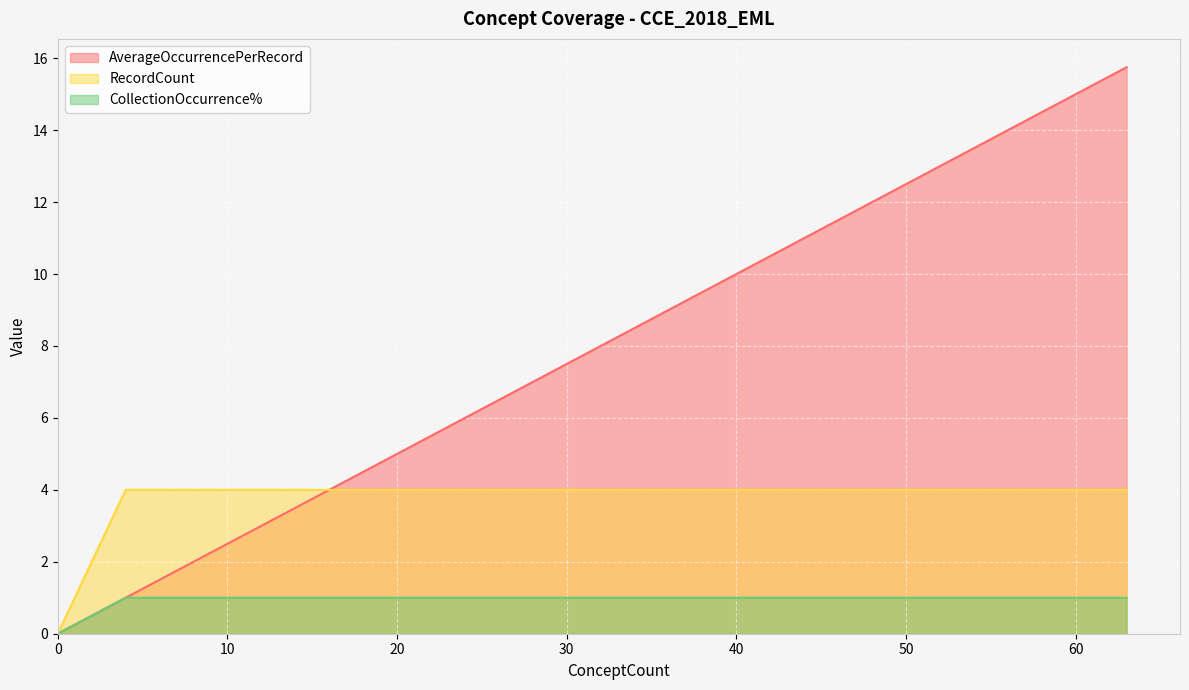

What are all the series names shown in the legend?

AverageOccurrencePerRecord, RecordCount, CollectionOccurrence%